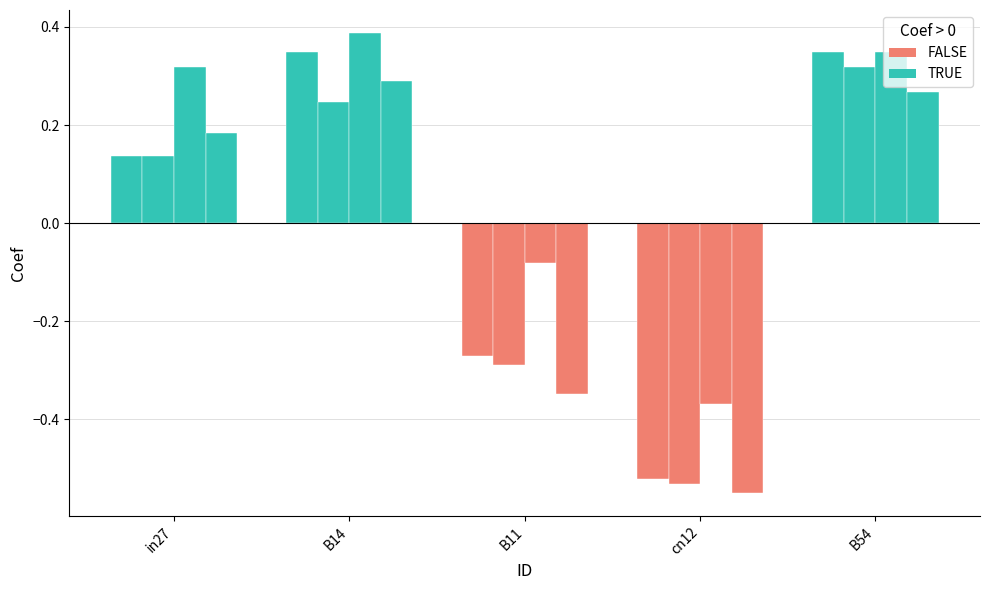

How many data points does each series have?

5